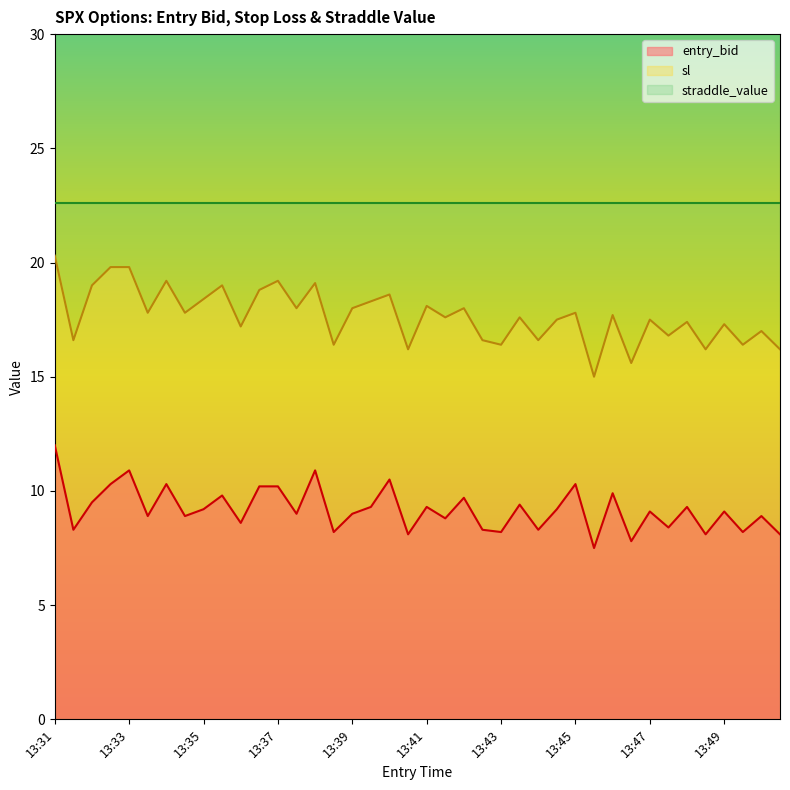

The sl series shows 17.0 at 13:50. True or false?

True